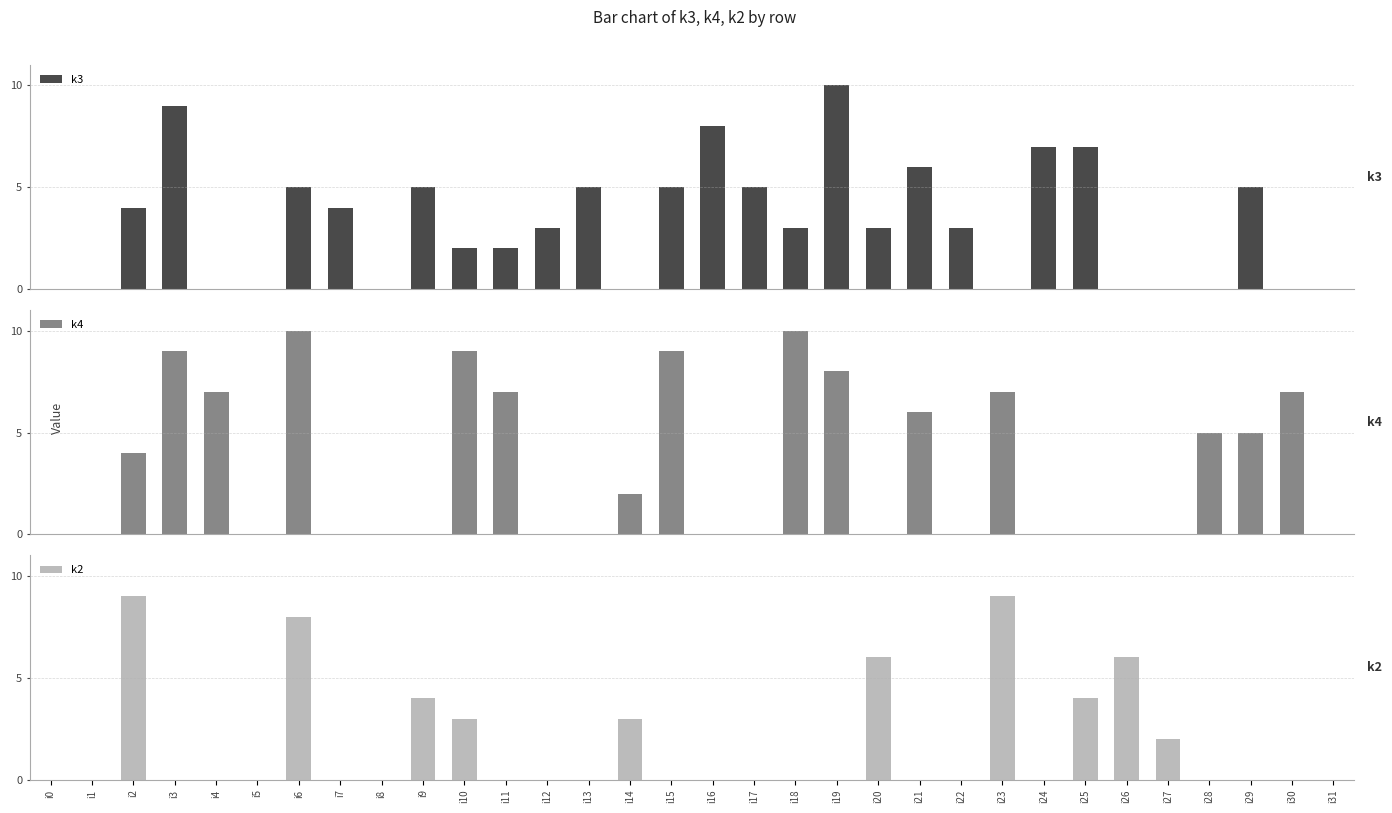

What is the total value across all series at i25?

11